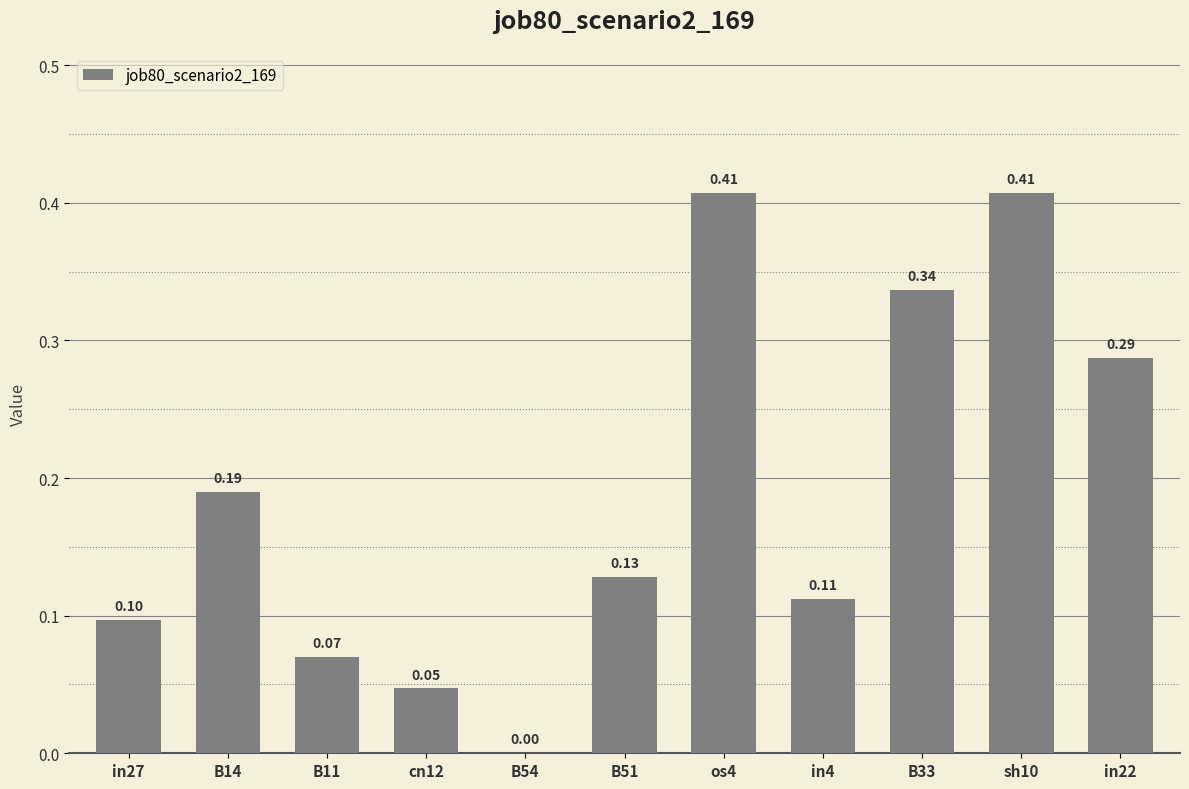

Between B33 and os4, which is larger?

os4